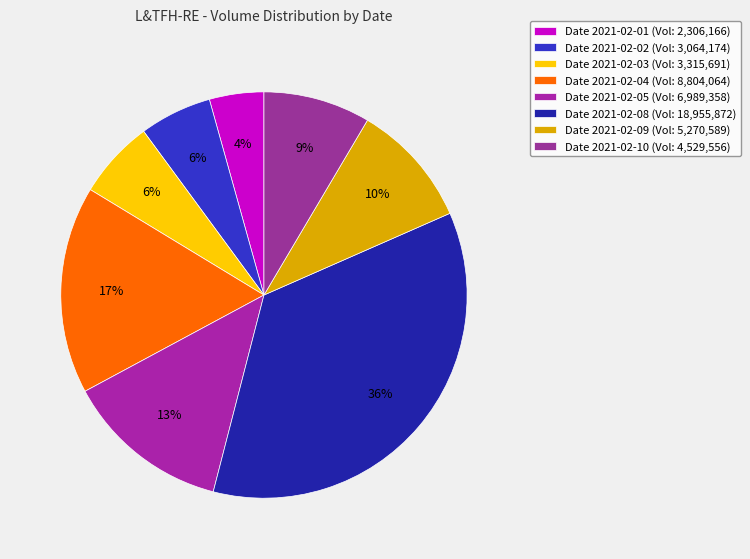

How many segments does this pie chart have?

8